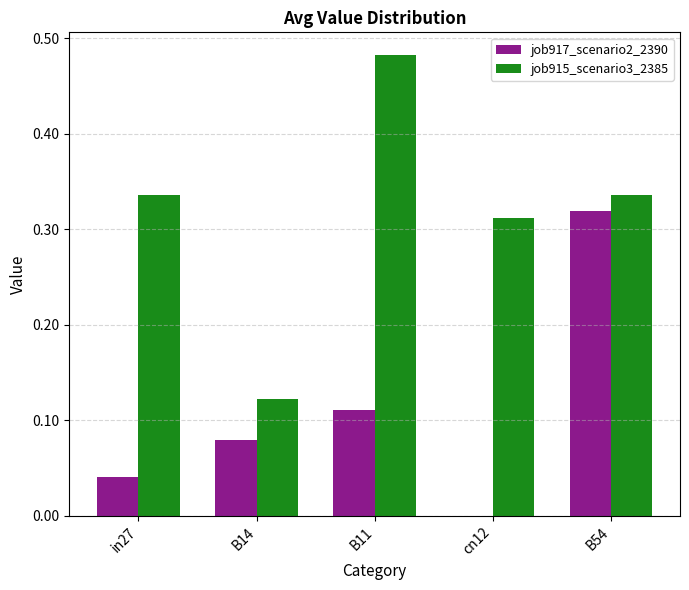

How many data points does each series have?

5